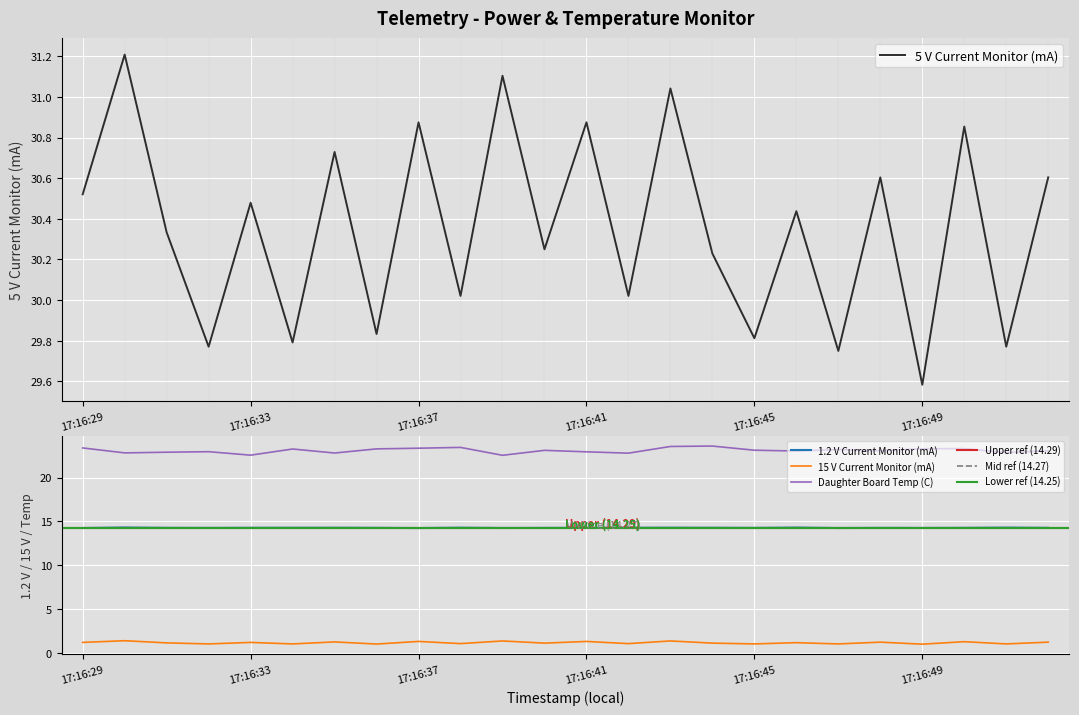

The 5 V Current Monitor (mA) series shows 51.0 at 17:16:36. True or false?

False